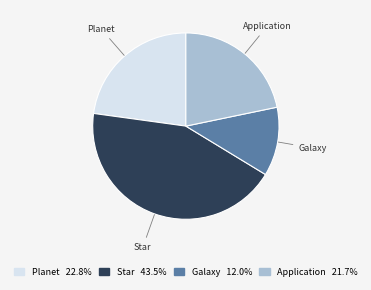

True or false: Planet accounts for 23% of the total.

True